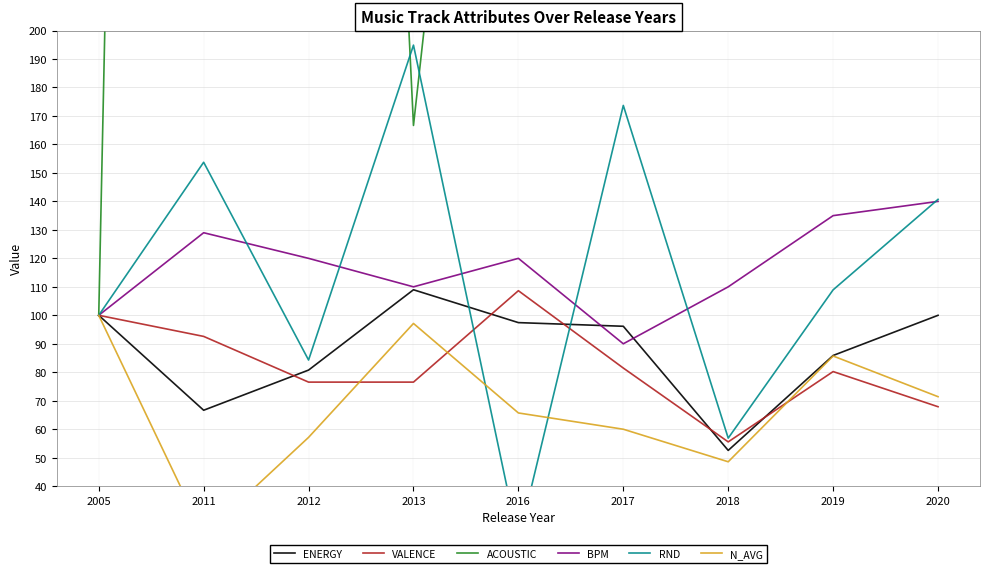

True or false: VALENCE and ACOUSTIC intersect in this chart.

False